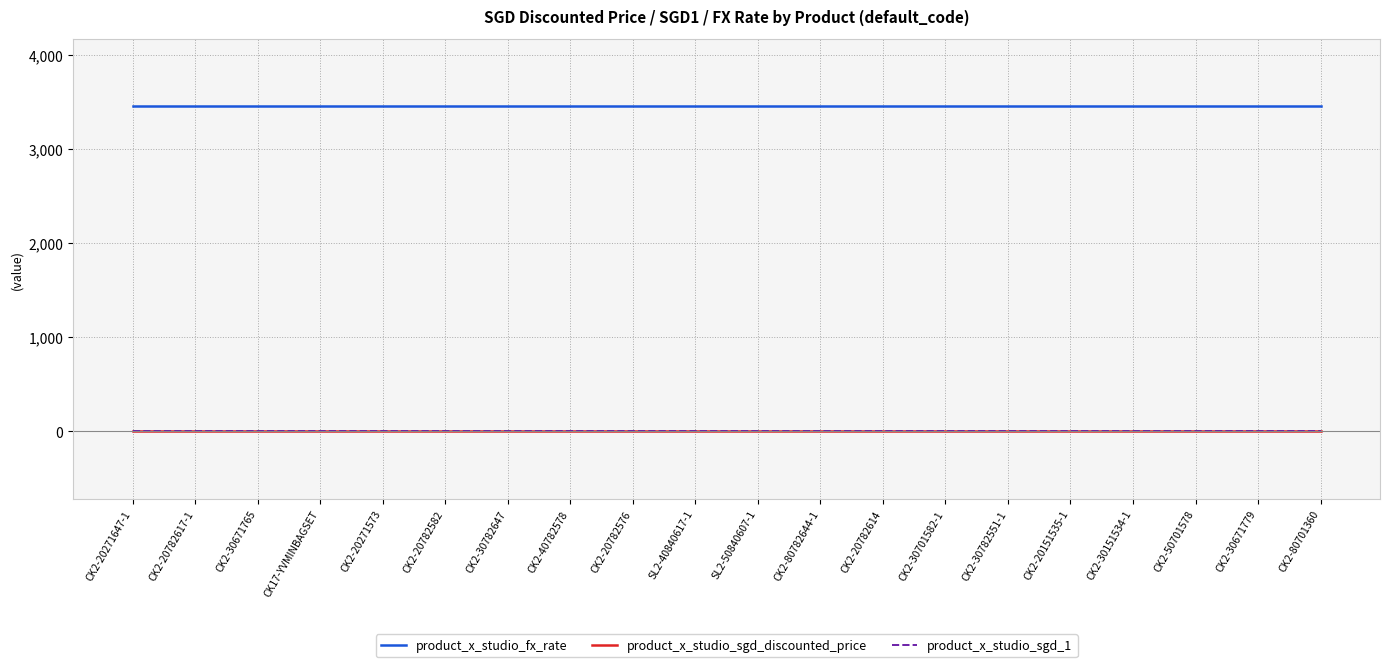

Does the chart have visible grid lines?

Yes